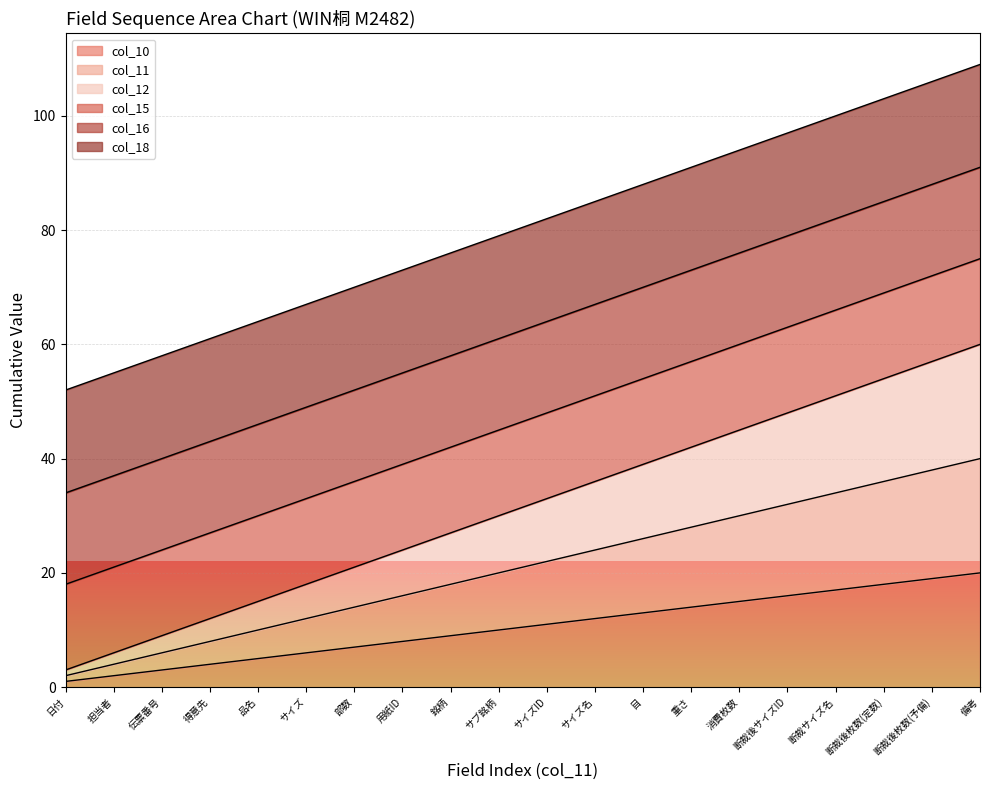

Which has a higher value, 品名 or 断裁後枚数(定数)?

断裁後枚数(定数)